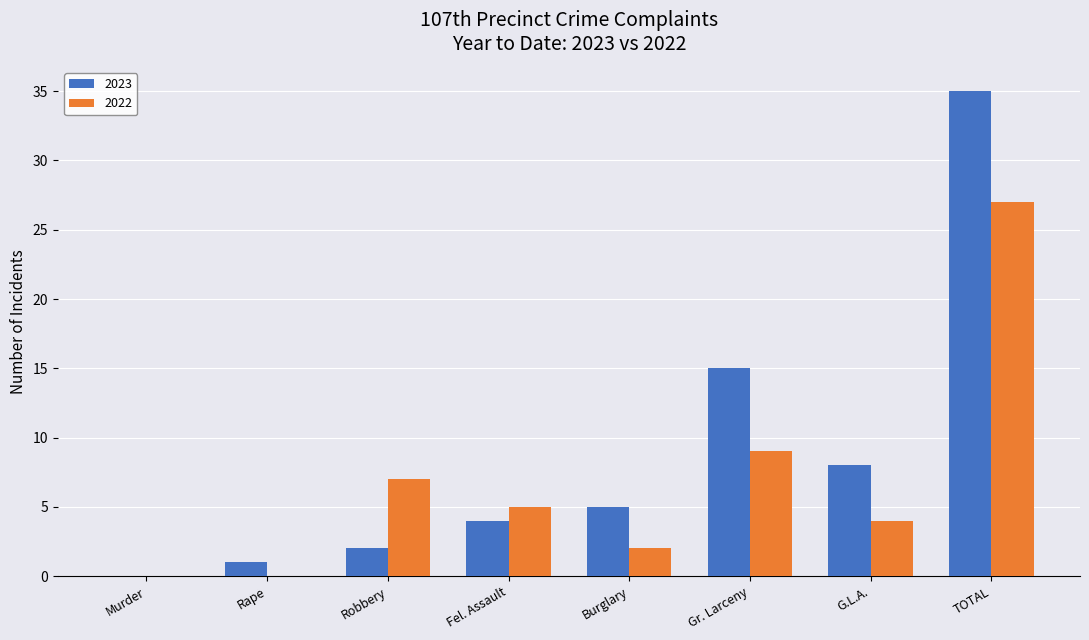

What is the sum of all 2022 values?

54